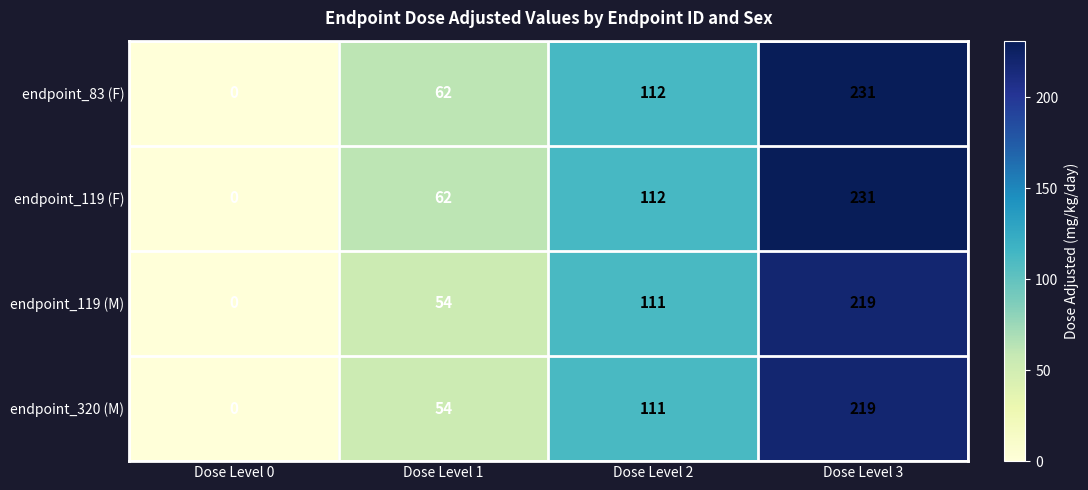

What is the difference between the second highest and minimum values in the endpoint_320 (M) series?

111